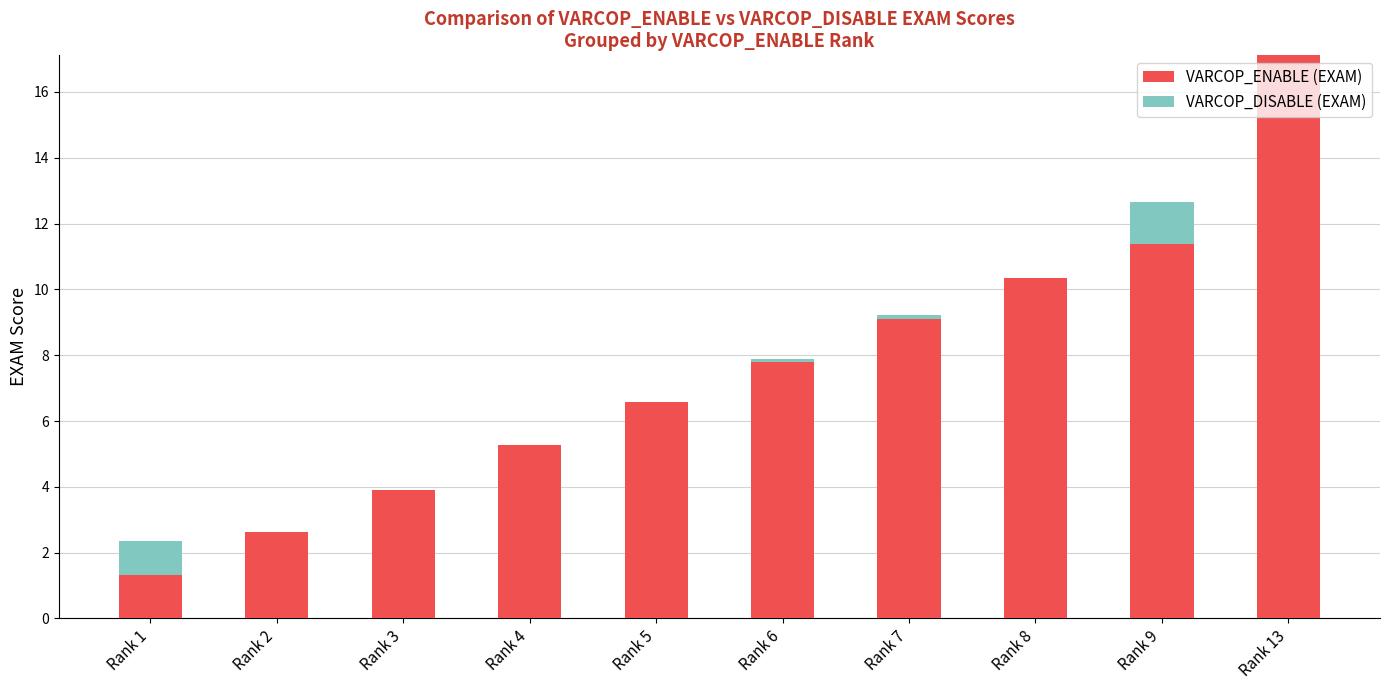

What is the sum of the VARCOP_ENABLE (EXAM) values at Rank 2 and Rank 8?

13.0